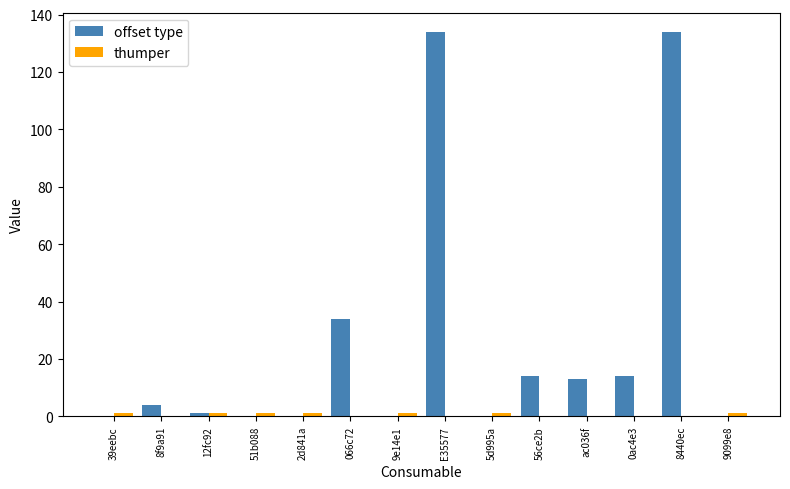

Between 12fc92 and 066c72, which series saw the biggest shift?

offset type